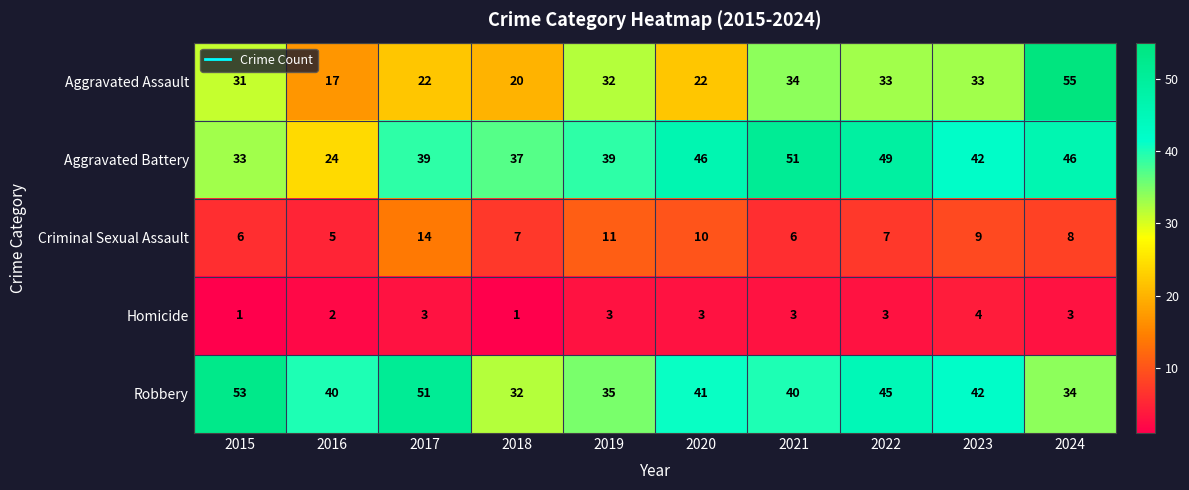

What is the smallest value displayed?

1